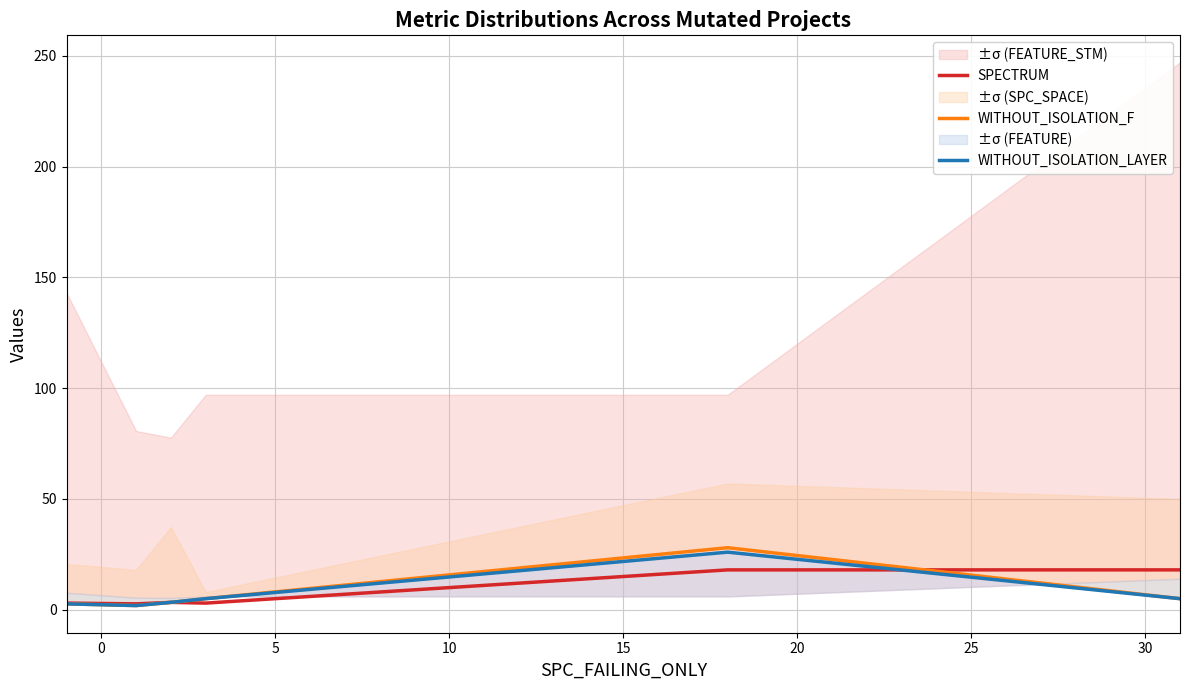

What are all the series names shown in the legend?

SPECTRUM, WITHOUT_ISOLATION_F, WITHOUT_ISOLATION_LAYER